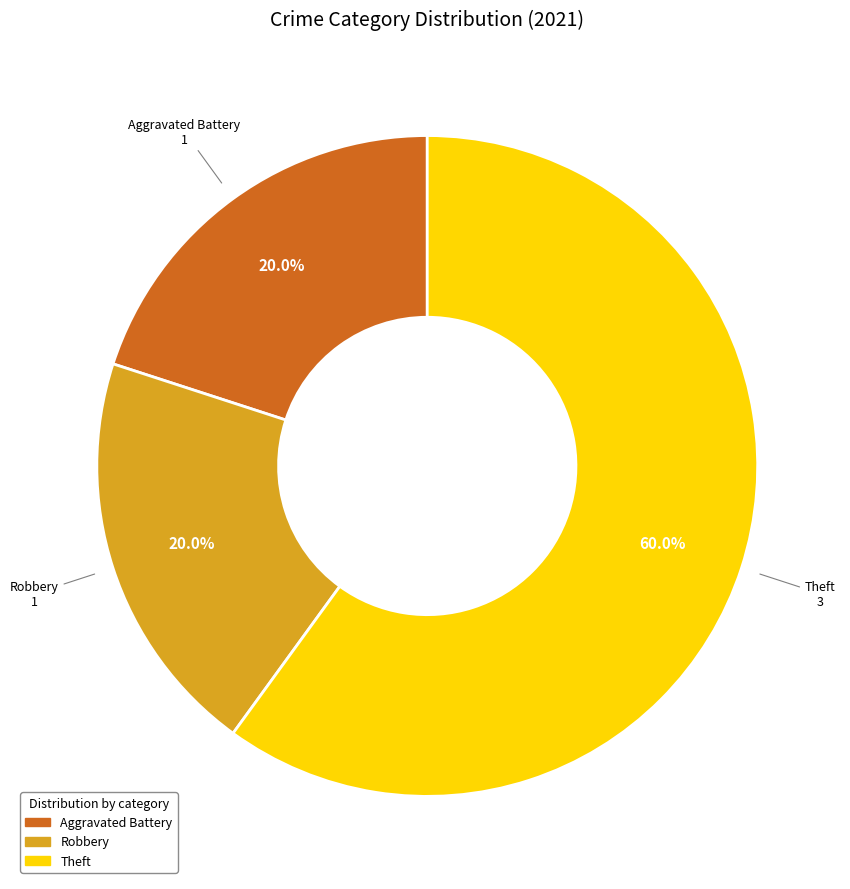

Which has a higher value, Theft or Robbery?

Theft